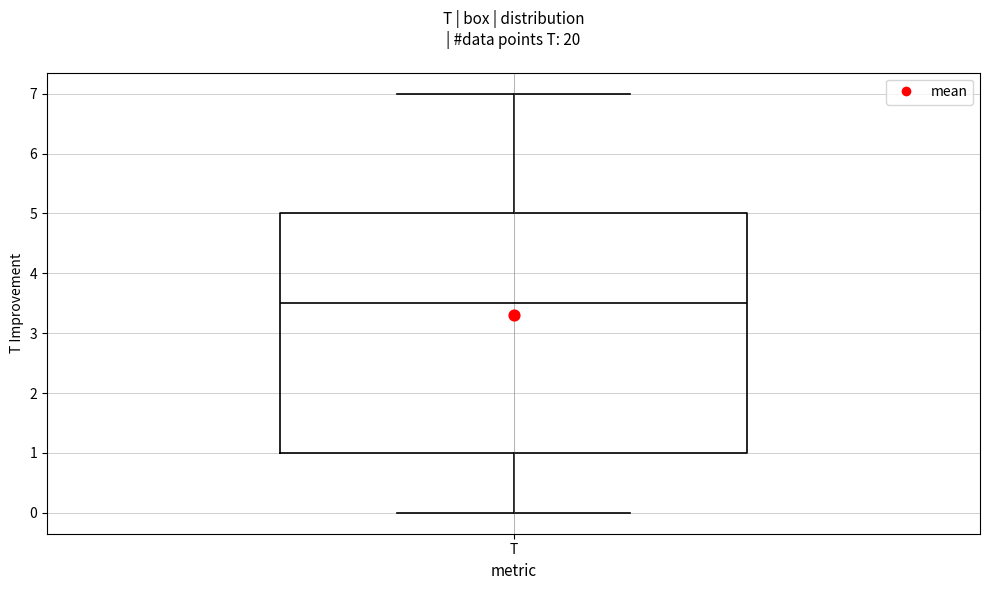

Read this box plot against the y-axis: the position of the median line, the range covered by the box, and the ends of both whiskers. The values are not printed on the chart, so give them approximately, as read against the axis.

median 3.5, box 1.0 to 5.0, whiskers 0.0 to 7.0